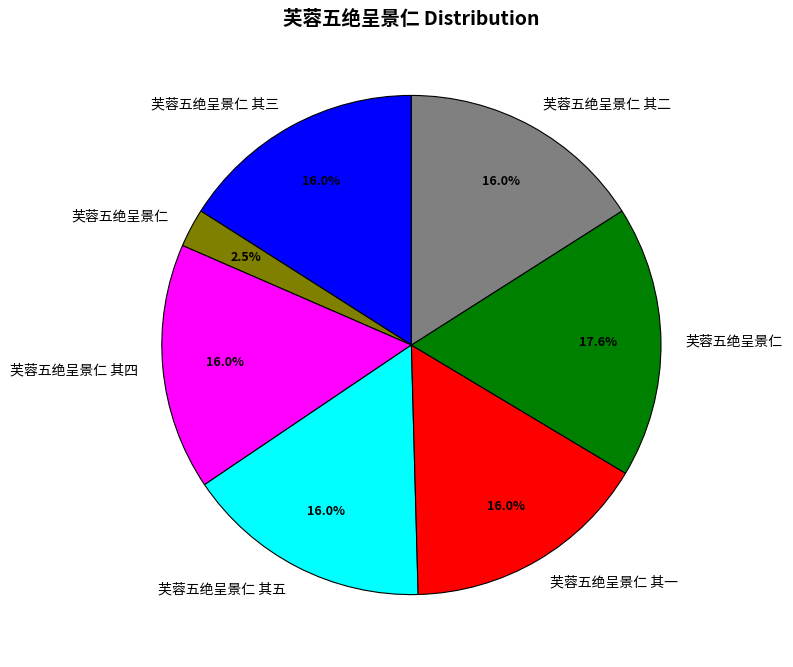

Does any single category account for the majority?

No